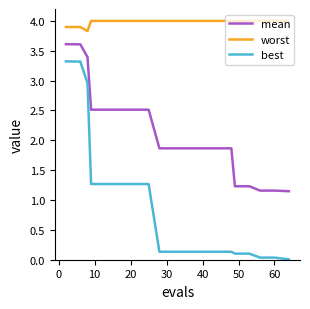

What is the difference between the maximum and minimum values in the best series?

3.3